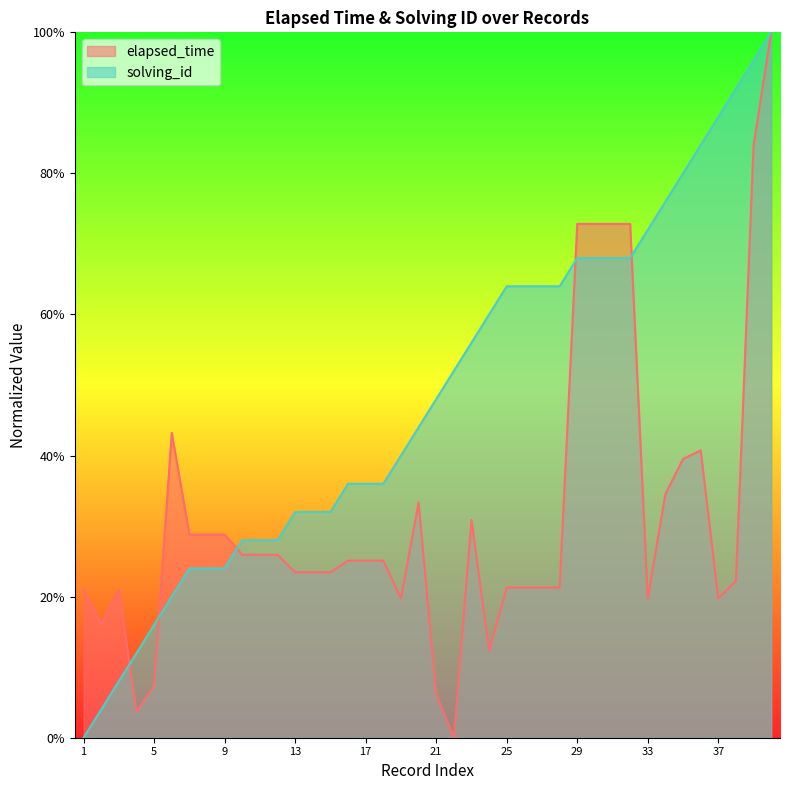

The value of elapsed_time at 27 is 0.4. True or false?

False